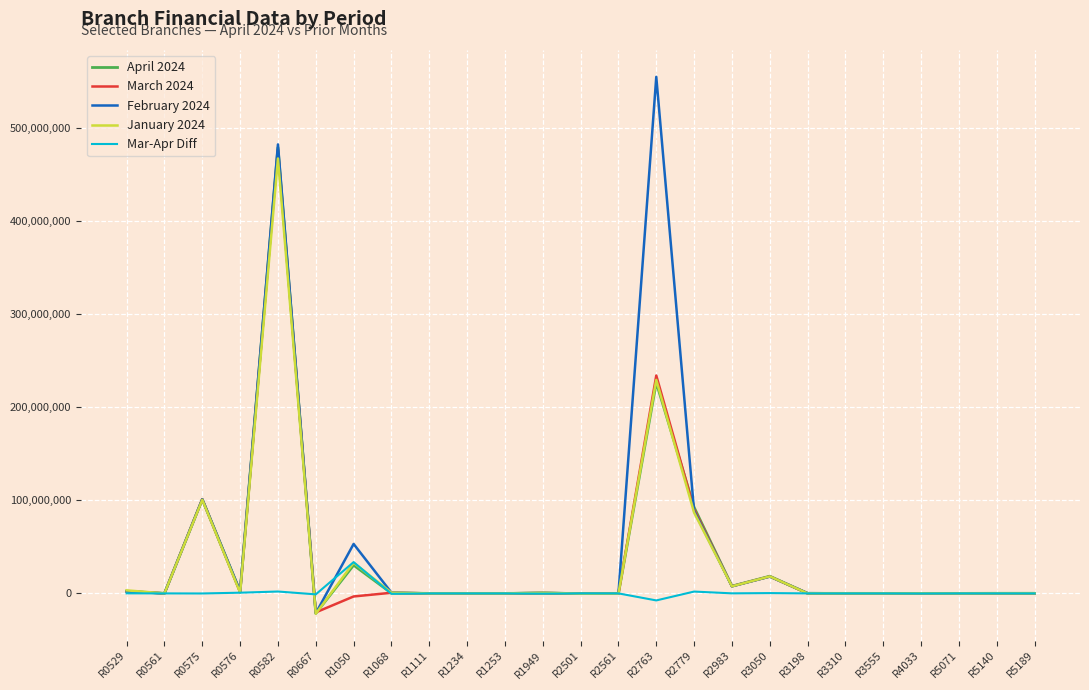

At which category does the chart reach its peak across all series?

R2763